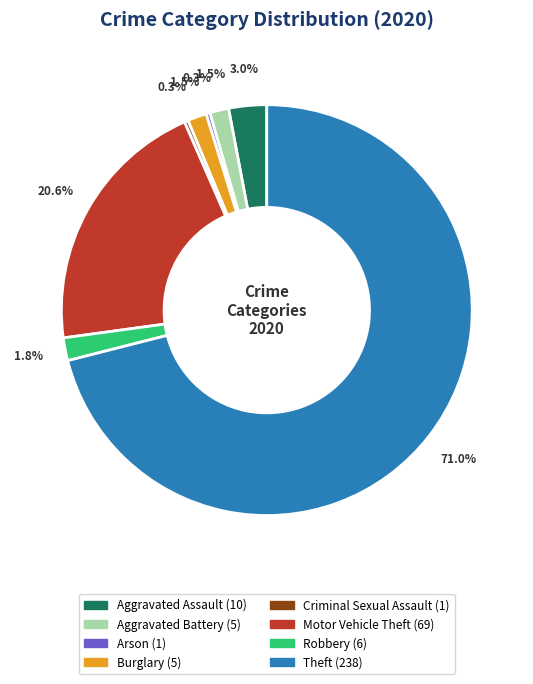

The Motor Vehicle Theft slice represents 21% of the pie. True or false?

True